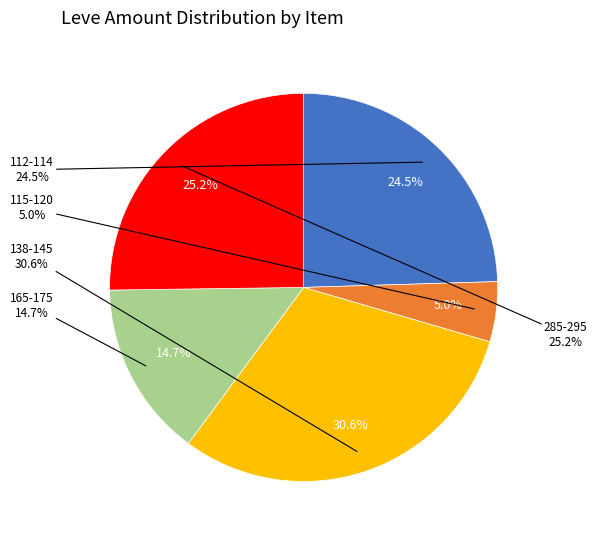

To the nearest percent, what percentage of the pie is Hempen Cowl?

5%